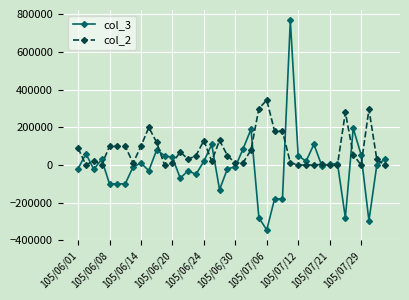

True or false: col_3 has more than 1 interior local peaks.

True